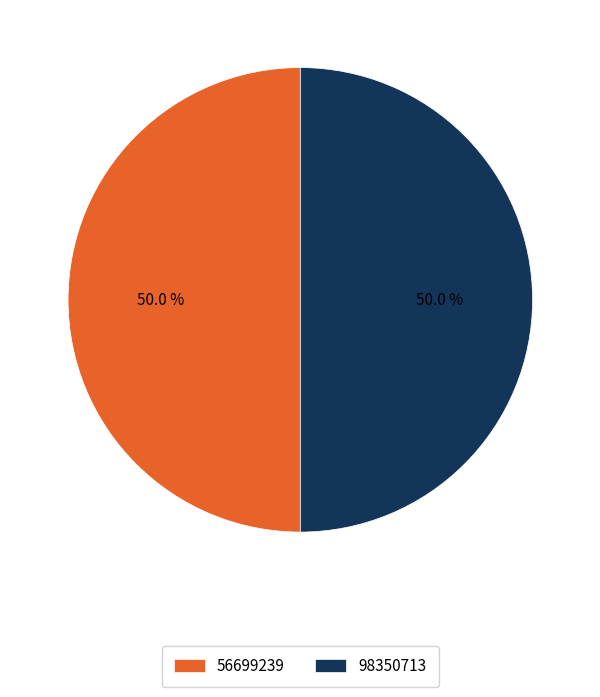

What percentage is the 98350713 slice, to the nearest percent?

50%